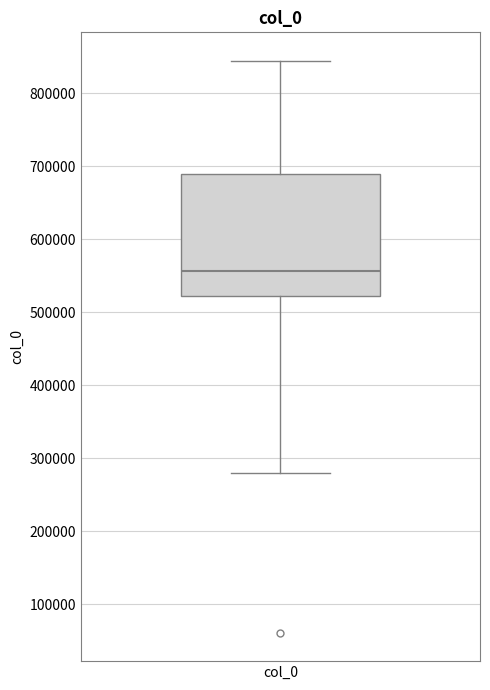

Transcribe this box plot: give where the median line is, the range the box spans, and where the two whiskers end, as read against the y-axis. The values are not printed on the chart, so give them approximately, as read against the axis.

median 560000, box 520000 to 690000, whiskers 280000 to 840000